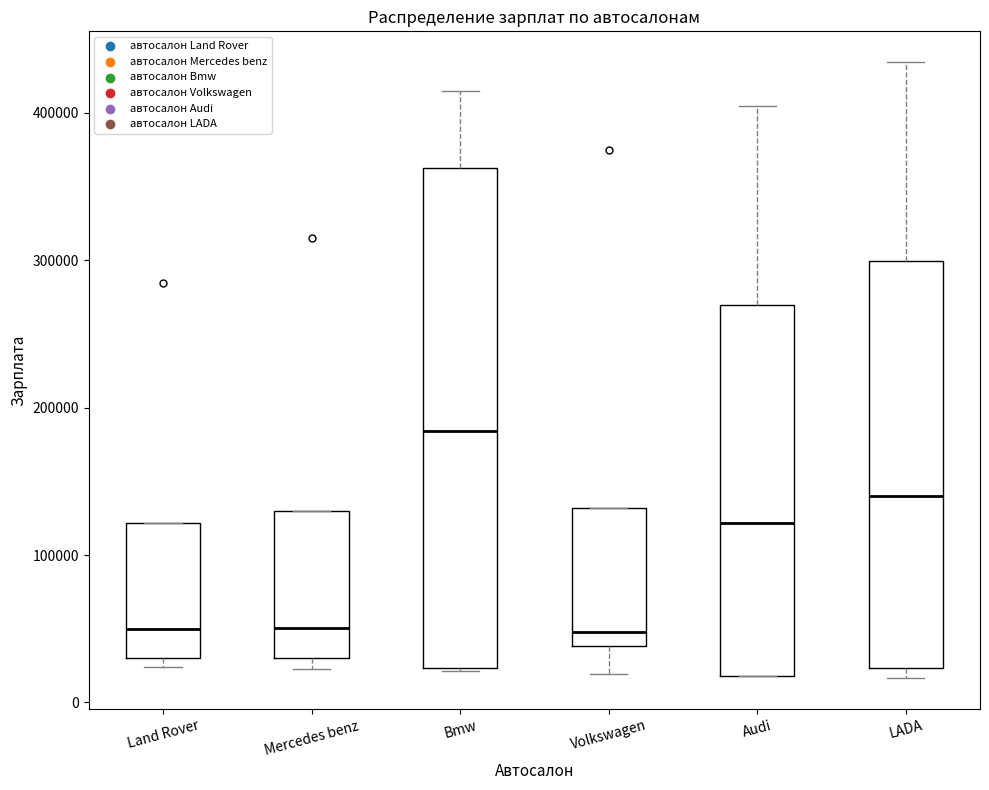

Reading left to right, transcribe this box plot: for each box, give where its median line is, the range the box spans, and where its two whiskers end, as read against the y-axis. The values are not printed on the chart, so give them approximately, as read against the axis.

Land Rover: median 50000, box 30000 to 120000, whiskers 20000 to 120000
Mercedes benz: median 50000, box 30000 to 130000, whiskers 20000 to 130000
Bmw: median 180000, box 20000 to 360000, whiskers 20000 to 420000
Volkswagen: median 50000, box 40000 to 130000, whiskers 20000 to 130000
Audi: median 120000, box 20000 to 270000, whiskers 20000 to 400000
LADA: median 140000, box 20000 to 300000, whiskers 20000 (just below the box's lower edge) to 430000